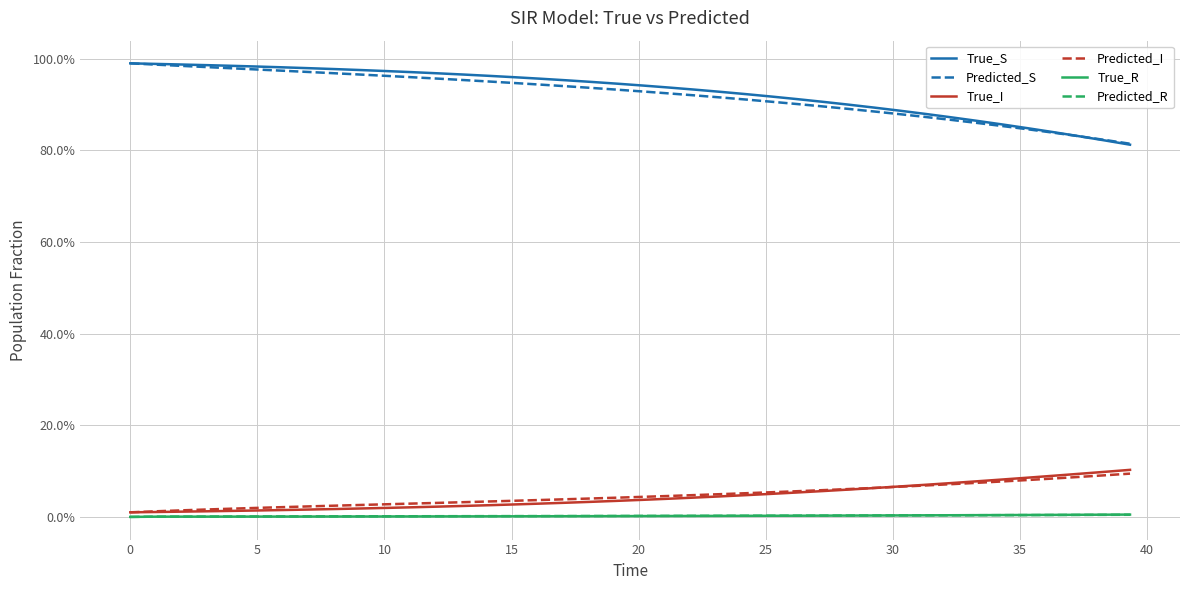

Which series ends up on top after the final intersection of Predicted_S and True_S?

Predicted_S